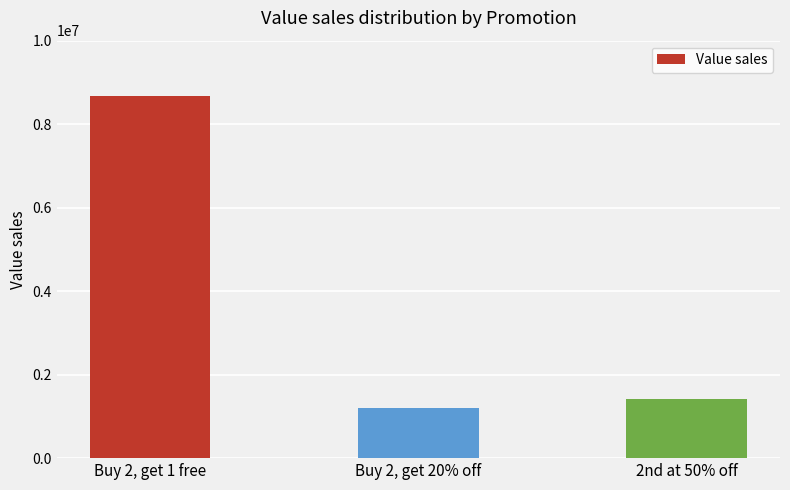

What is the label of the 3rd bar from the left?

2nd at 50% off